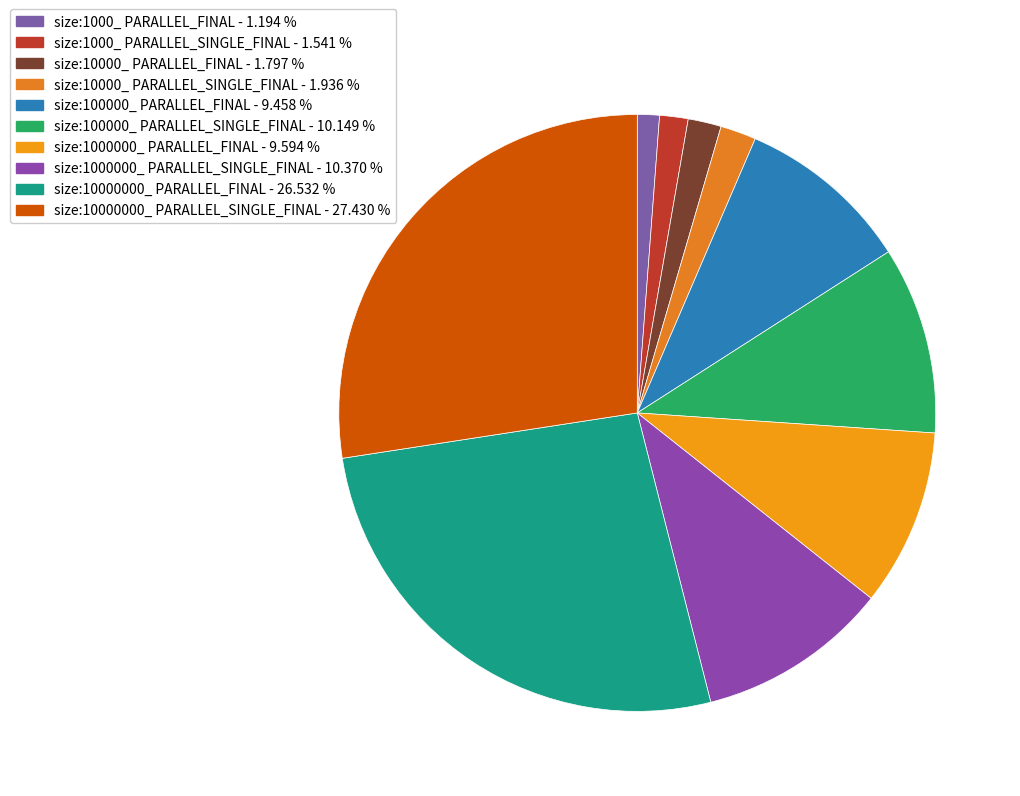

How many segments does this pie chart have?

10